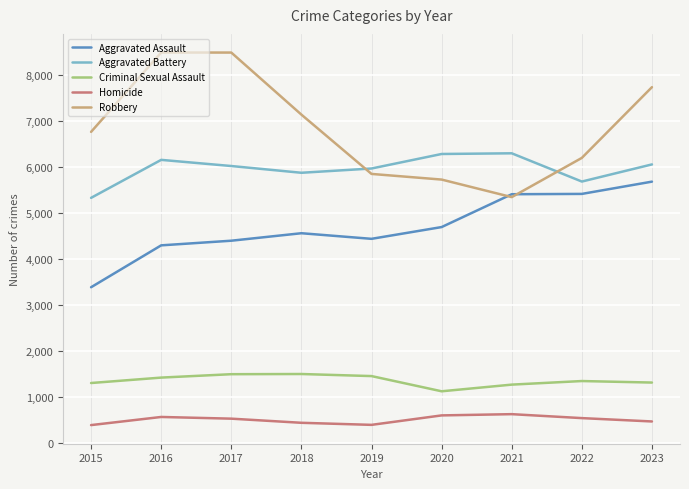

Is the value of Criminal Sexual Assault at 2015 greater than the value of Homicide at 2019?

Yes